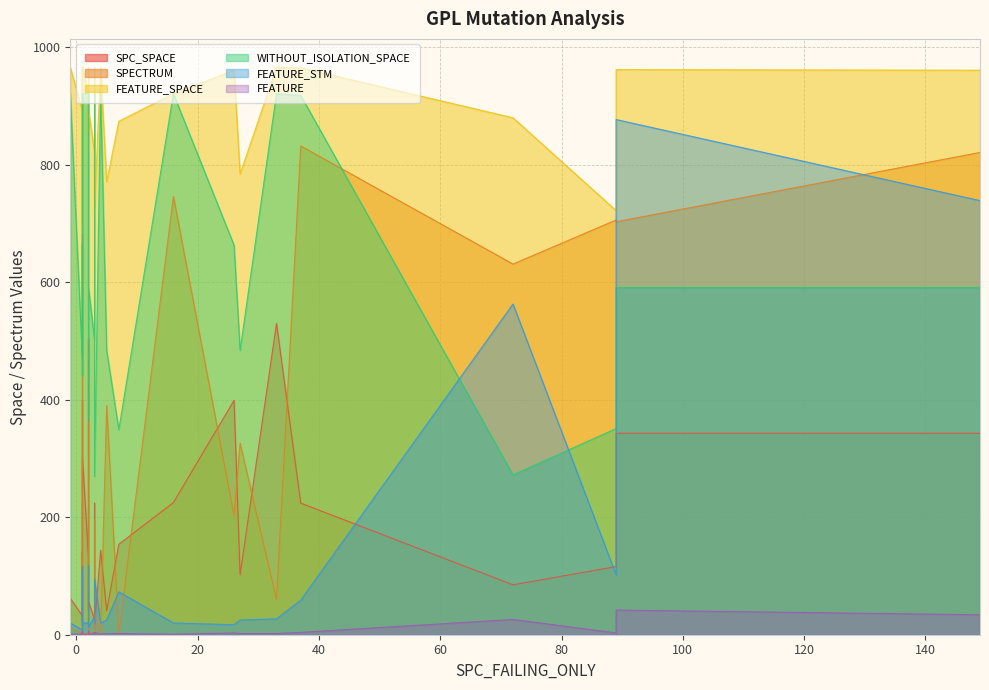

How many lines are shown in the chart?

6